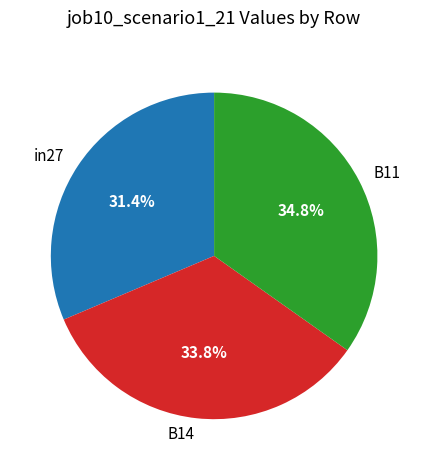

Which category has the biggest portion of the pie?

B11